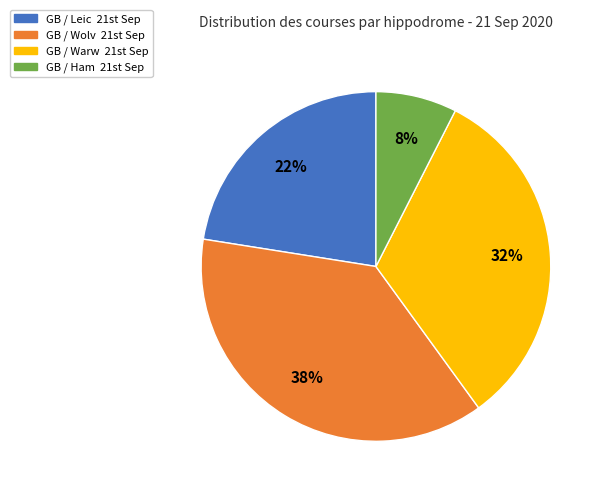

What is the smallest slice in the pie chart?

GB / Ham 21st Sep